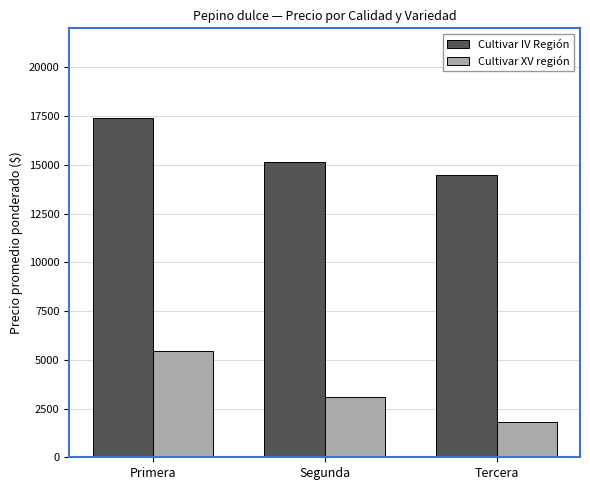

Which series has the largest range (max minus min)?

Cultivar XV región